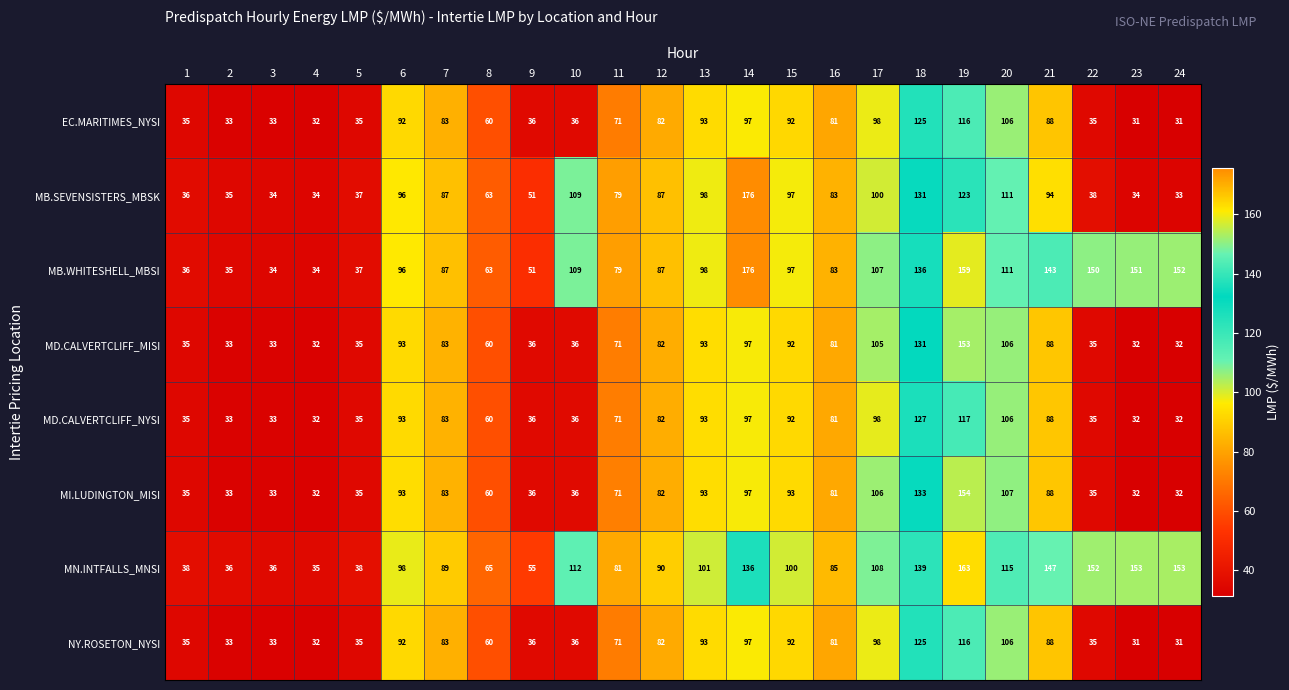

At which category is the sum across all series the highest?

19